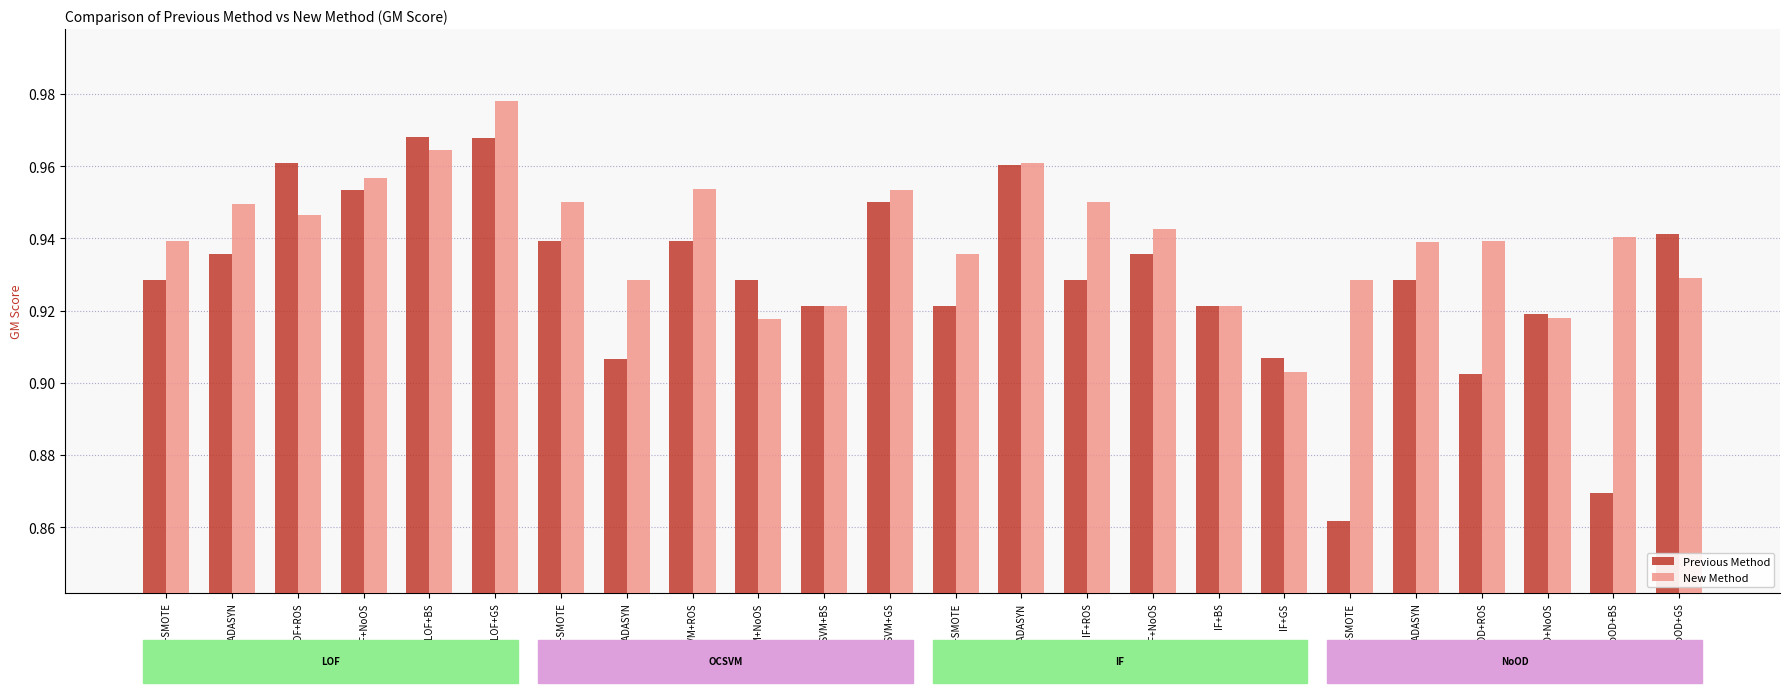

Rank the series by their average value, from lowest to highest.

Previous Method, New Method